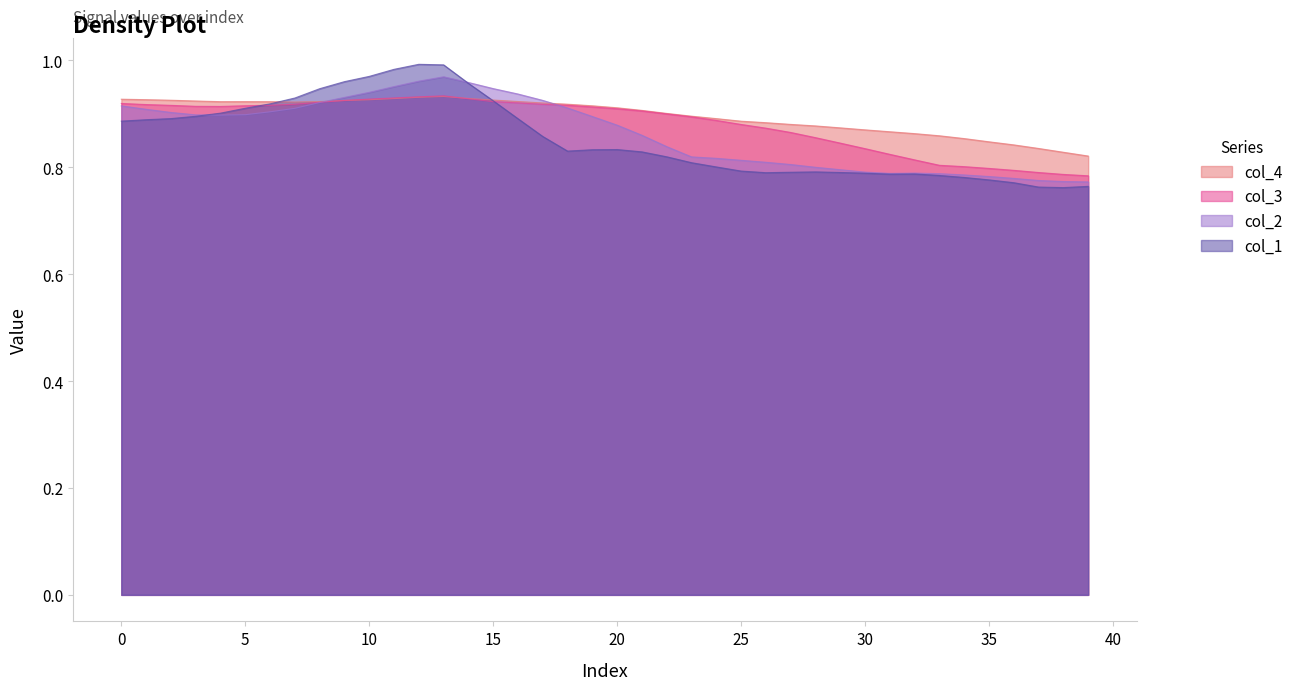

What is the total value across all series at 19?

3.6